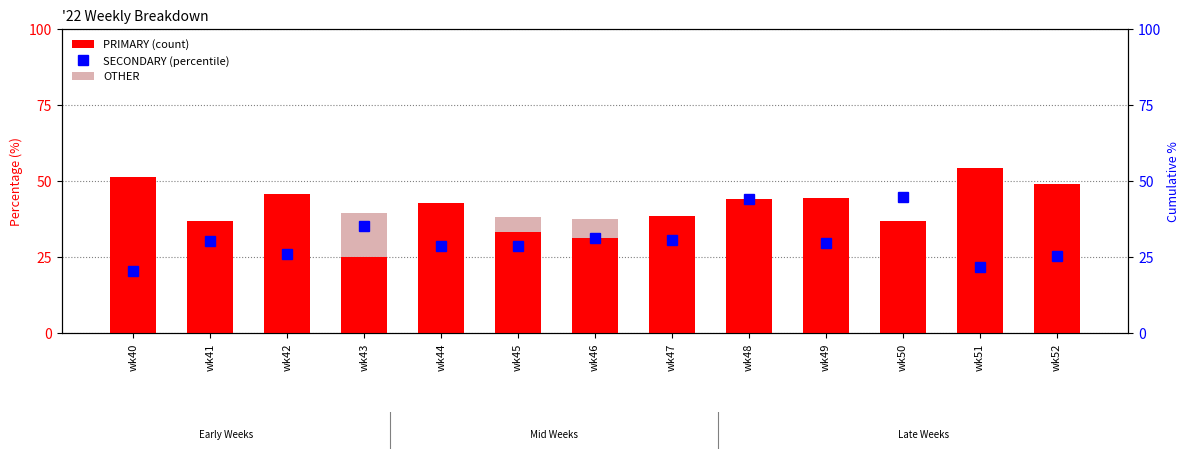

Reading left to right, transcribe all the data shown in this chart.

PRIMARY: 51.3	37.0	45.7	25.0	42.9	33.3	31.2	38.5	44.0	44.4	36.8	54.3	48.9
OTHER: 28.2	32.6	28.3	39.6	28.6	38.1	37.5	30.8	12.0	25.9	18.4	23.9	25.5
SECONDARY: 20.5	30.4	26.1	35.4	28.6	28.6	31.2	30.8	44.0	29.6	44.7	21.7	25.5